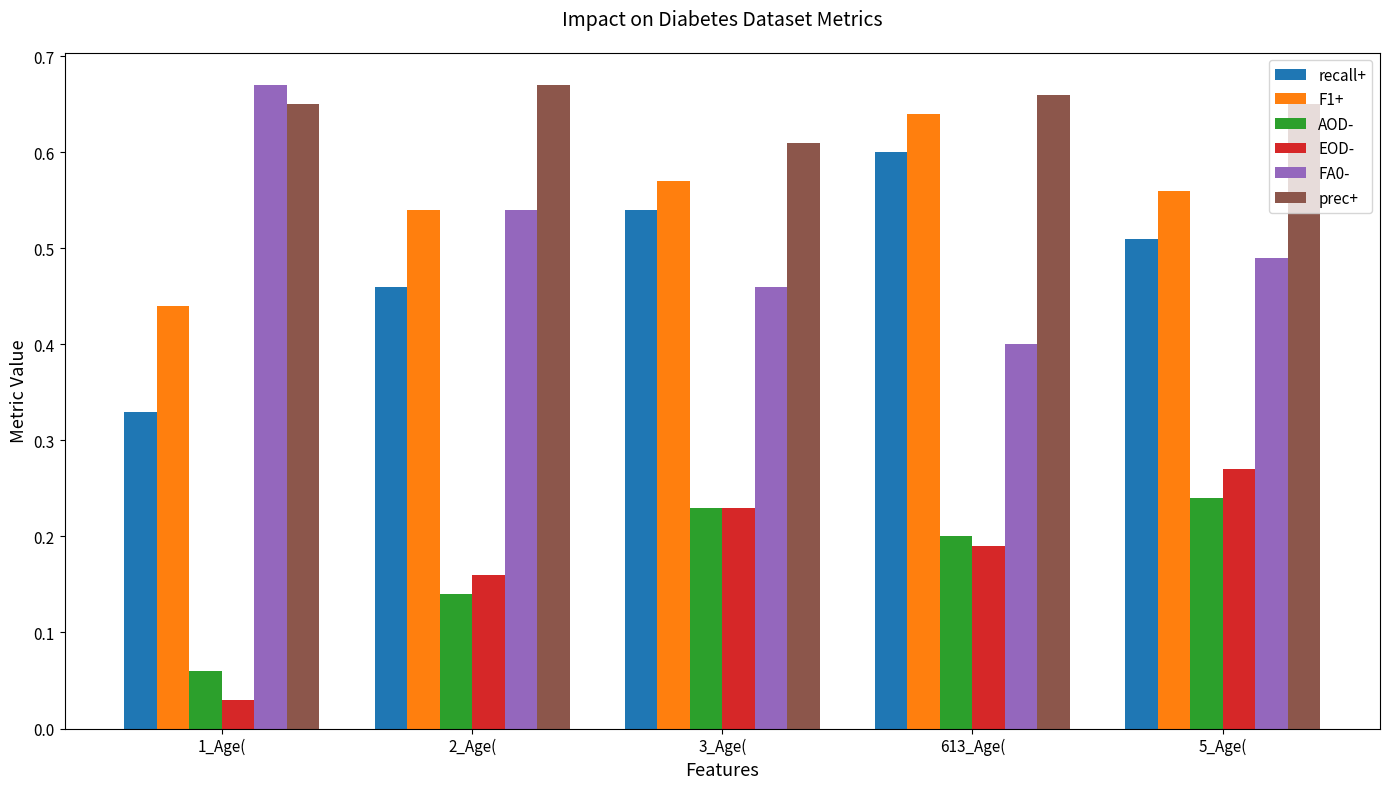

Is the value of F1+ at 2_Age( greater than the value of EOD- at 3_Age(?

Yes